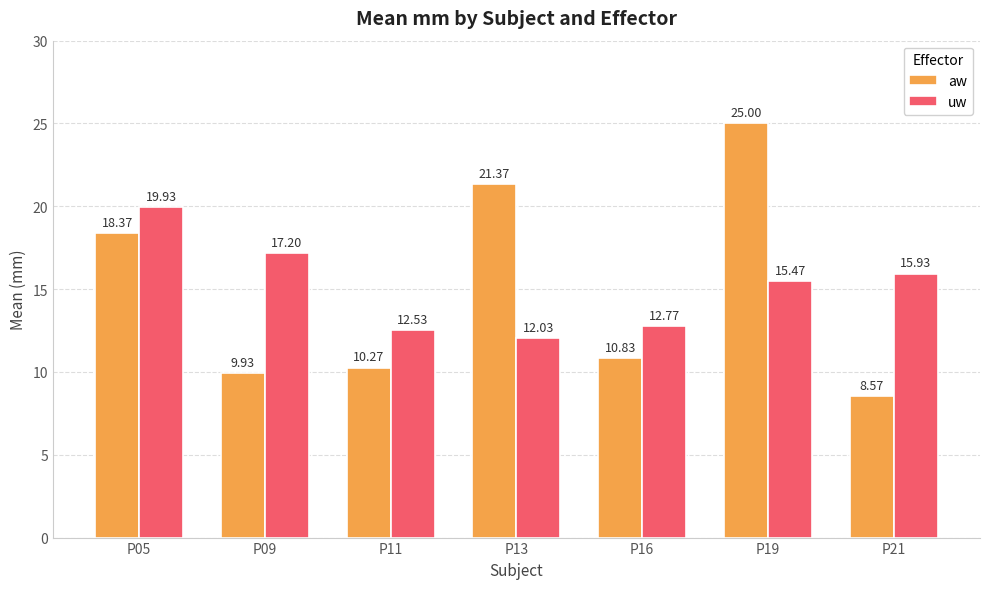

What is the spread (max minus min) of values at P05?

1.6